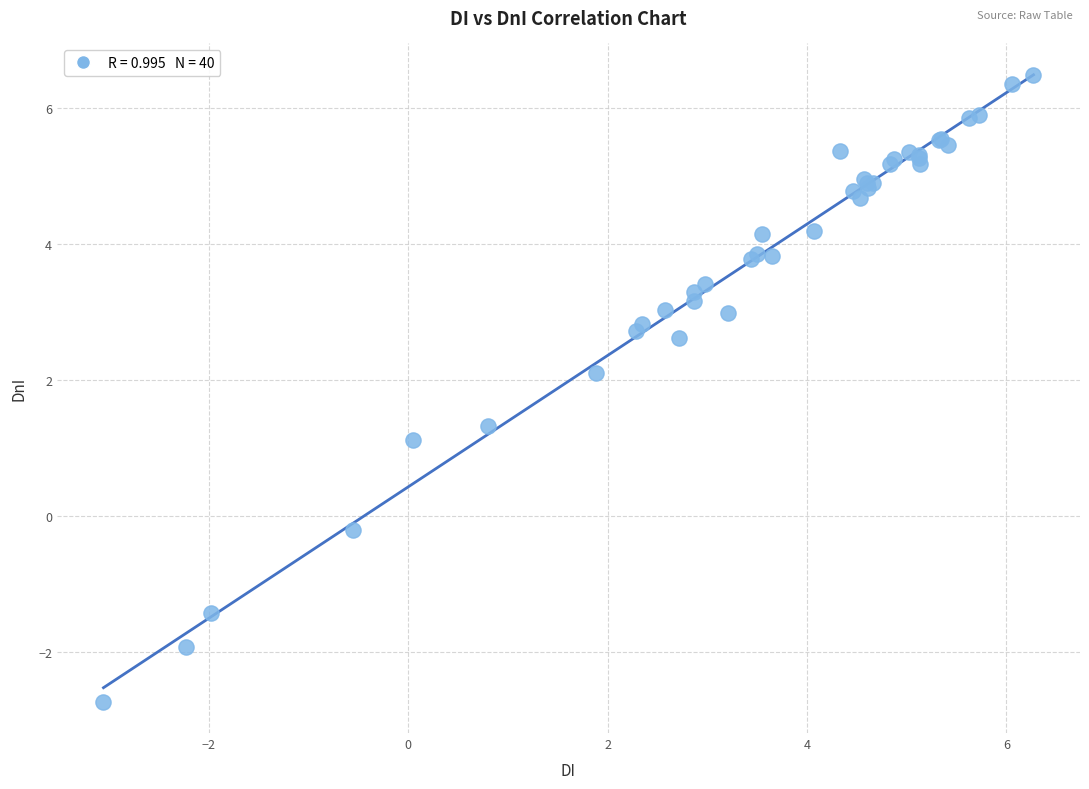

What Y value in the scatter plot is closest to 1?

1.1